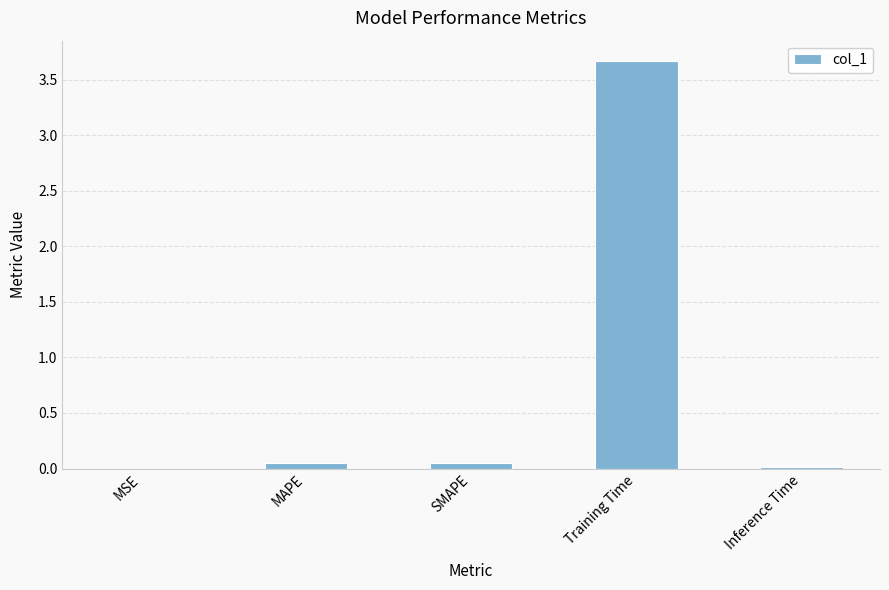

The chart shows a value of 0.0 at MSE. True or false?

True